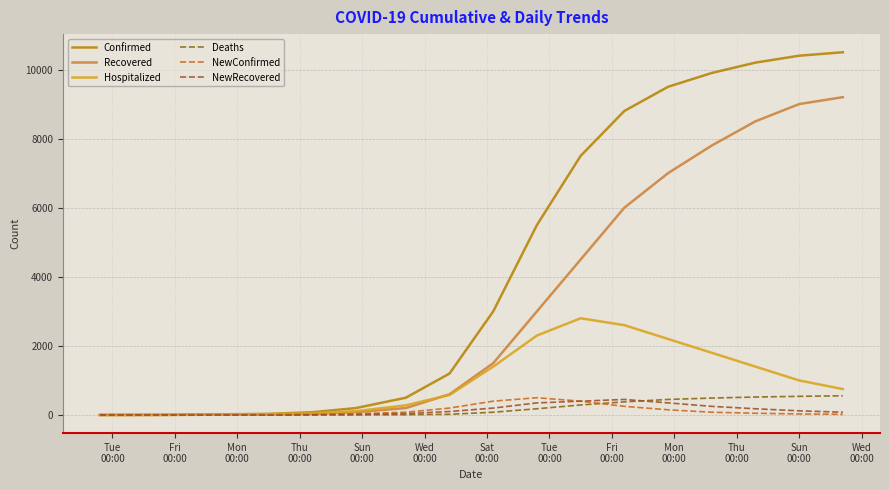

Is this an area chart (filled region under the line)?

No